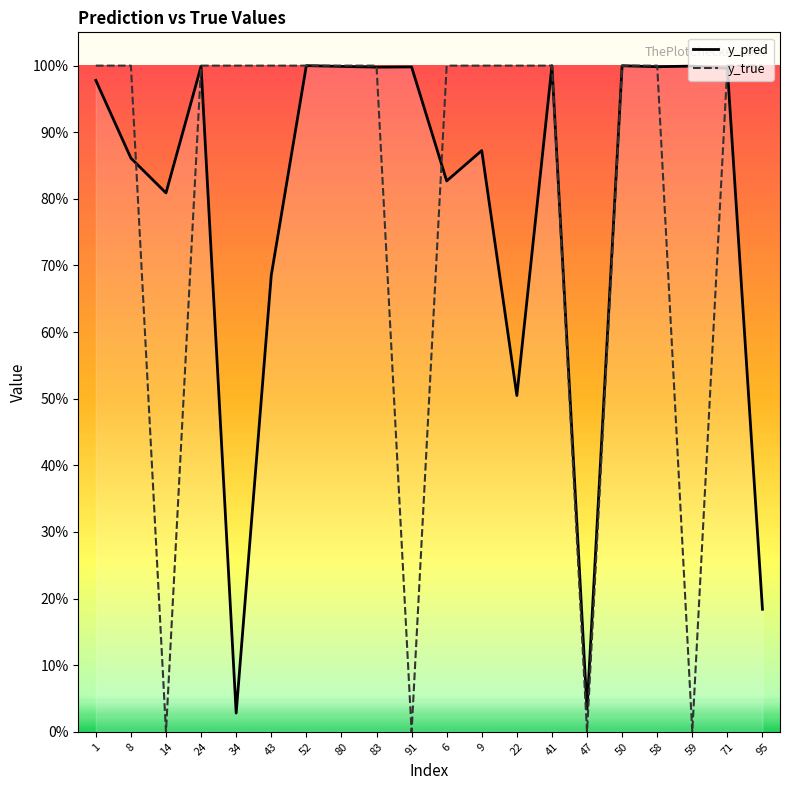

Reading left to right, transcribe all the data shown in this chart.

y_pred: 1.0	0.9	0.8	1.0	0.0	0.7	1.0	1.0	1.0	1.0	0.8	0.9	0.5	1.0	0.0	1.0	1.0	1.0	1.0	0.2
y_true: 1.0	1.0	0.0	1.0	1.0	1.0	1.0	1.0	1.0	0.0	1.0	1.0	1.0	1.0	0.0	1.0	1.0	0.0	1.0	1.0